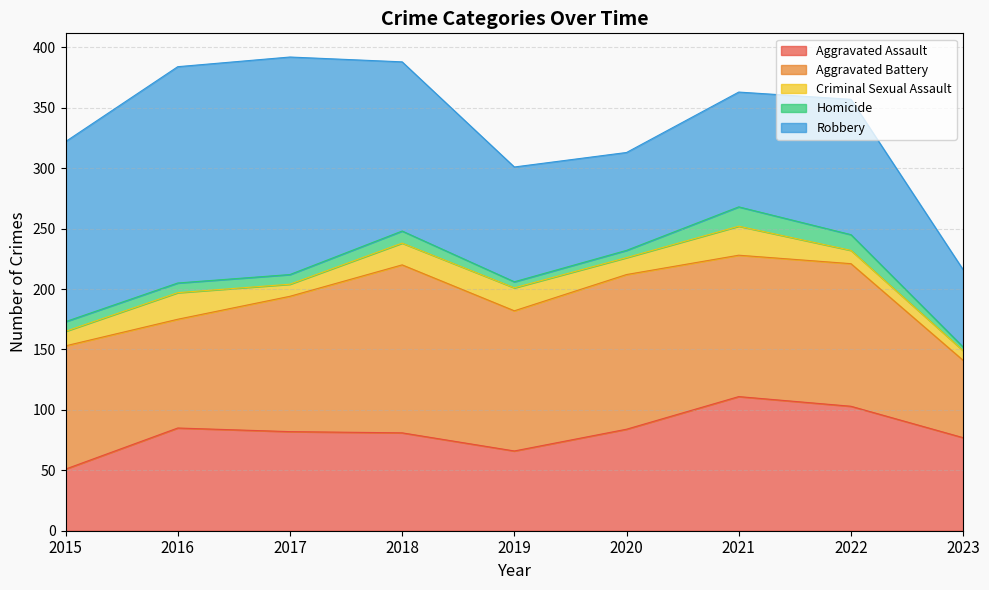

List the labels in order of Homicide value, smallest first.

2023, 2019, 2020, 2015, 2016, 2017, 2018, 2022, 2021